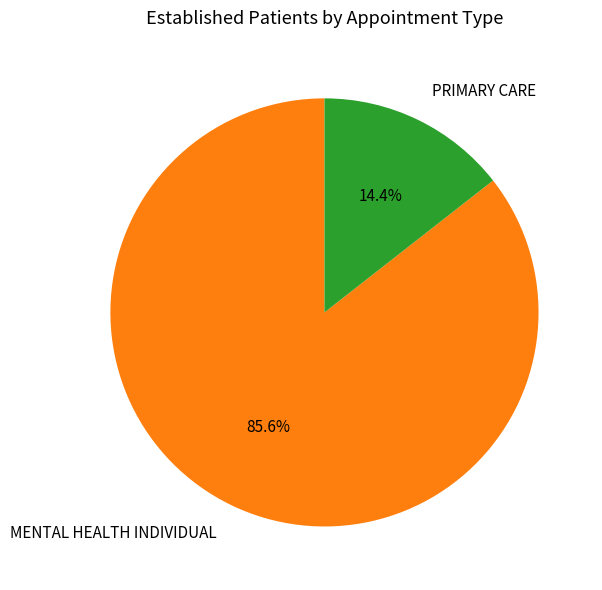

Approximately how many times larger is the value at MENTAL HEALTH INDIVIDUAL compared to PRIMARY CARE?

5.9